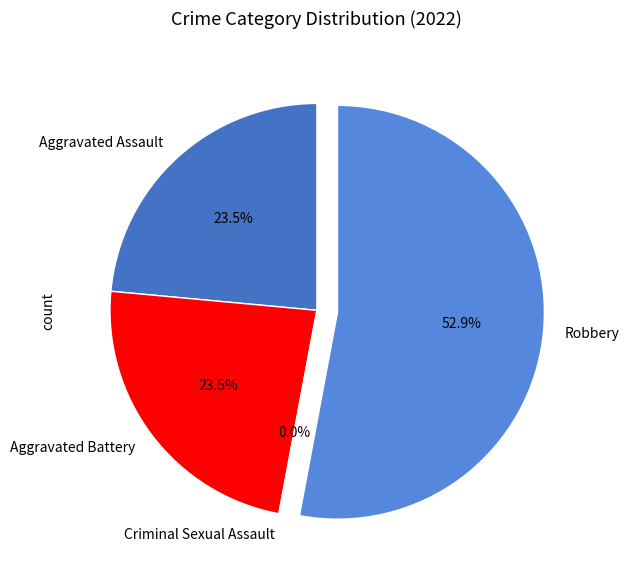

To the nearest percent, what portion does Robbery represent?

53%